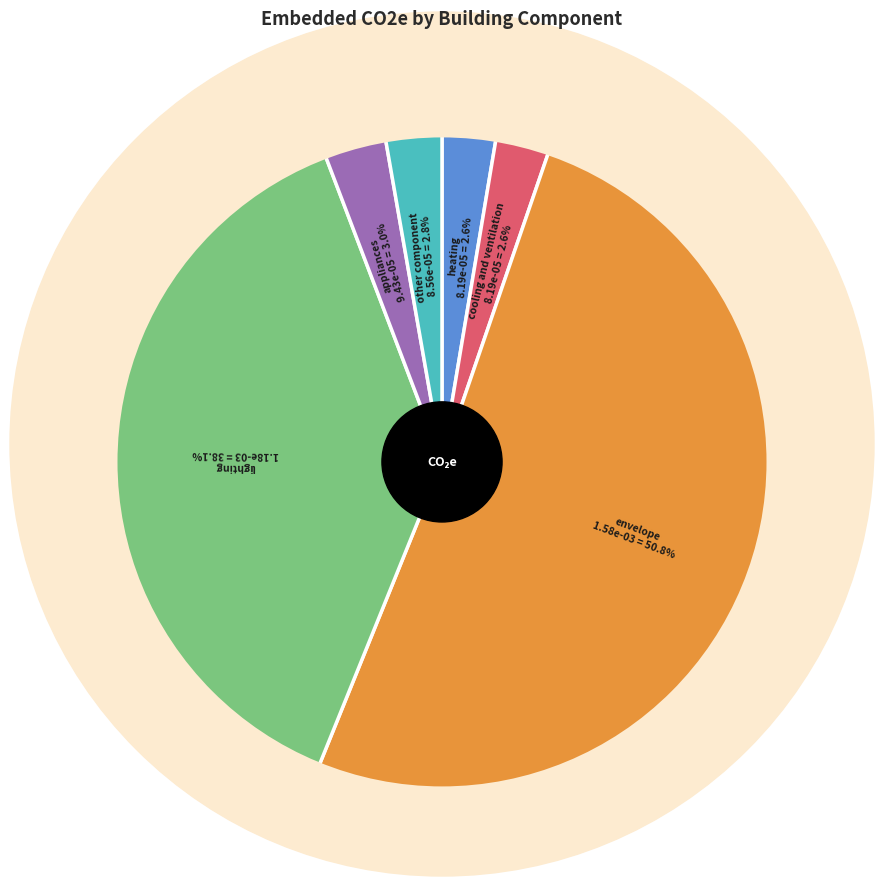

Is there any slice that represents more than half of the pie?

Yes